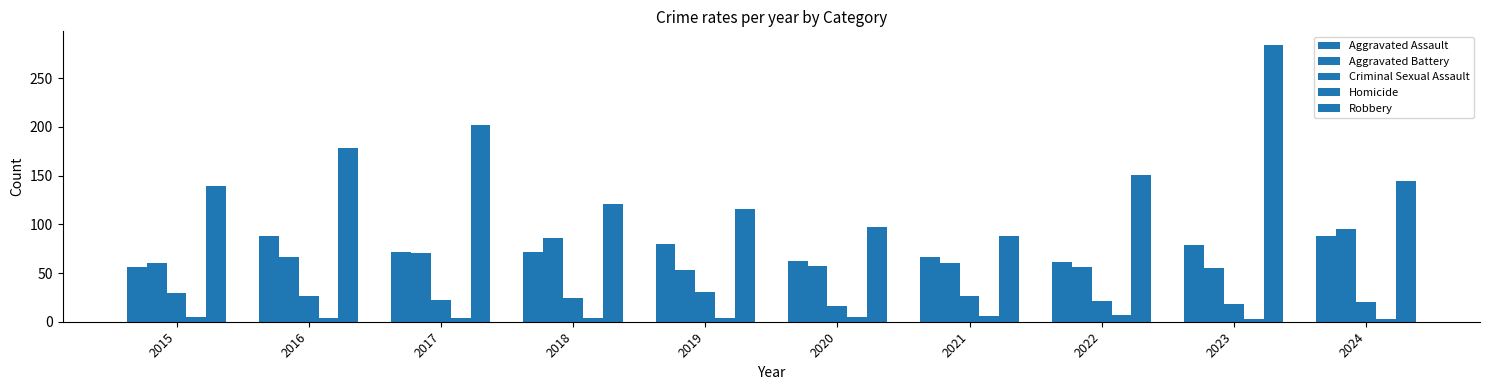

Reading left to right, what are all the values shown in this chart?

Aggravated Assault: 56	88	72	72	80	62	66	61	79	88
Aggravated Battery: 60	66	71	86	53	57	60	56	55	95
Criminal Sexual Assault: 29	26	22	24	31	16	26	21	18	20
Homicide: 5	4	4	4	4	5	6	7	3	3
Robbery: 139	178	202	121	116	97	88	151	284	144